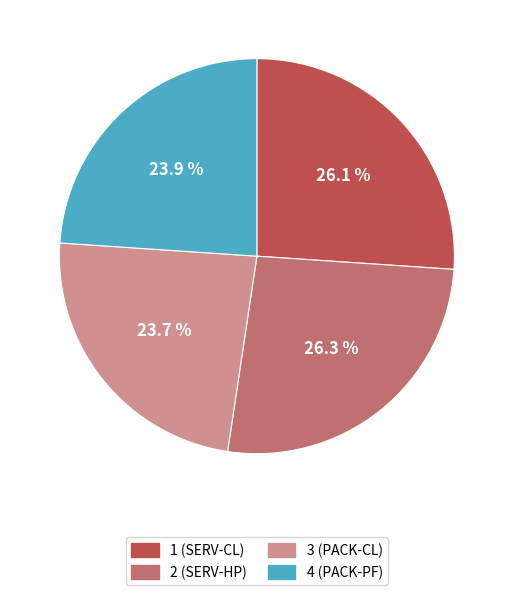

Is it true that 1 is 20% of the pie?

False